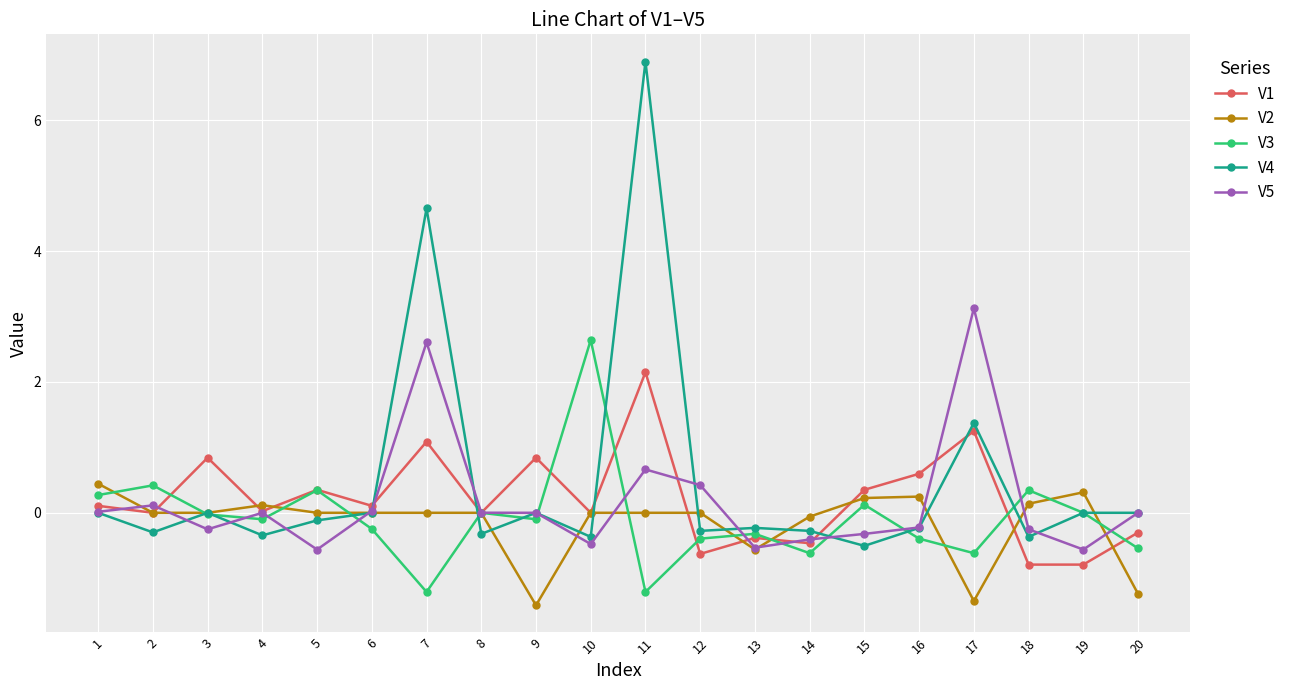

Rank the series by their maximum value, from highest to lowest.

V4, V5, V3, V1, V2